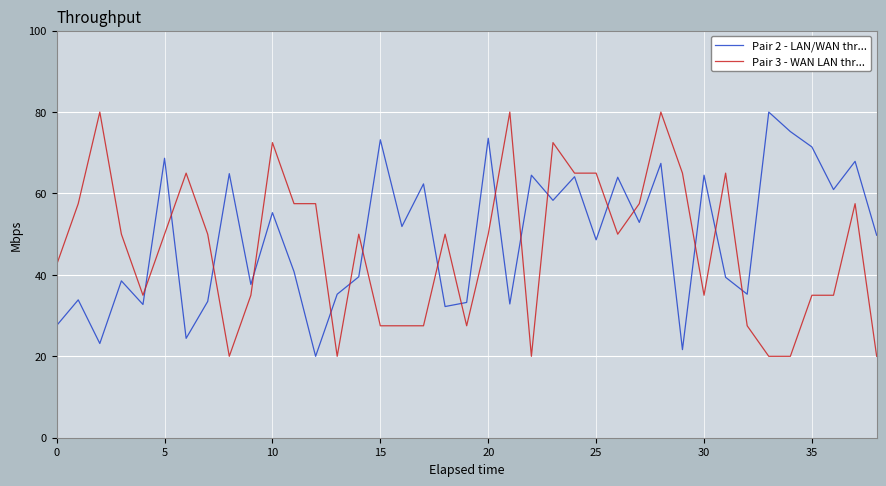

What is the average value of the Pair 3 - WAN LAN thr... series?

46.7